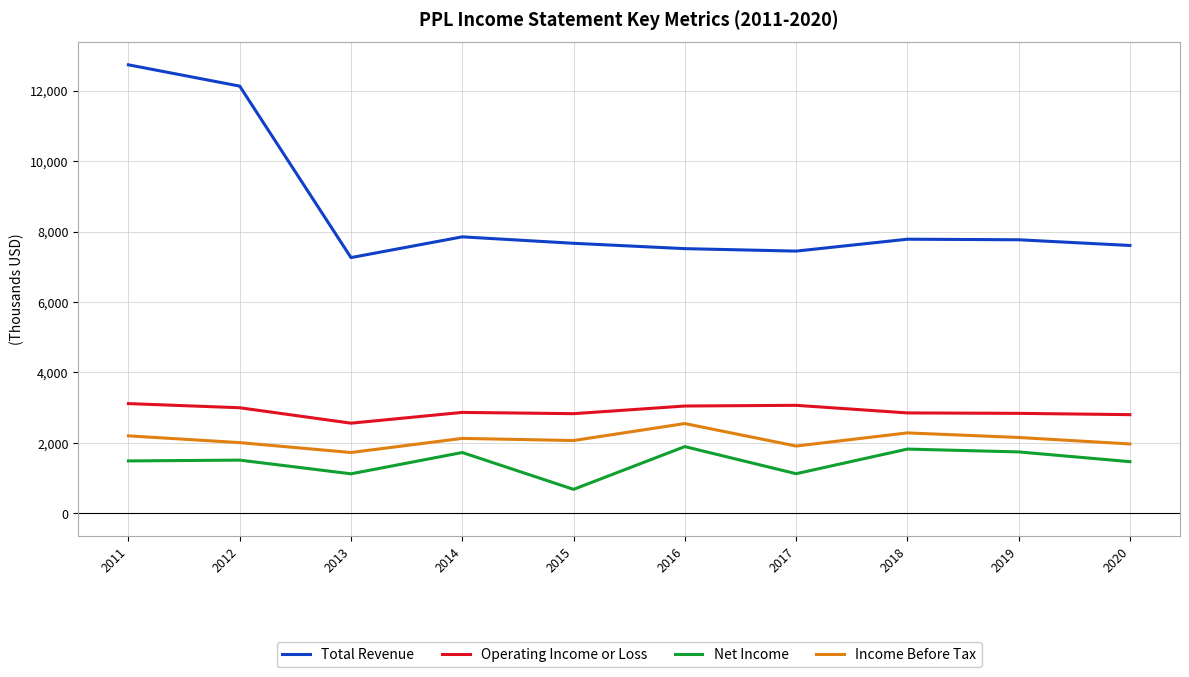

In Operating Income or Loss, how many points are higher than both neighbors (excluding endpoints)?

2